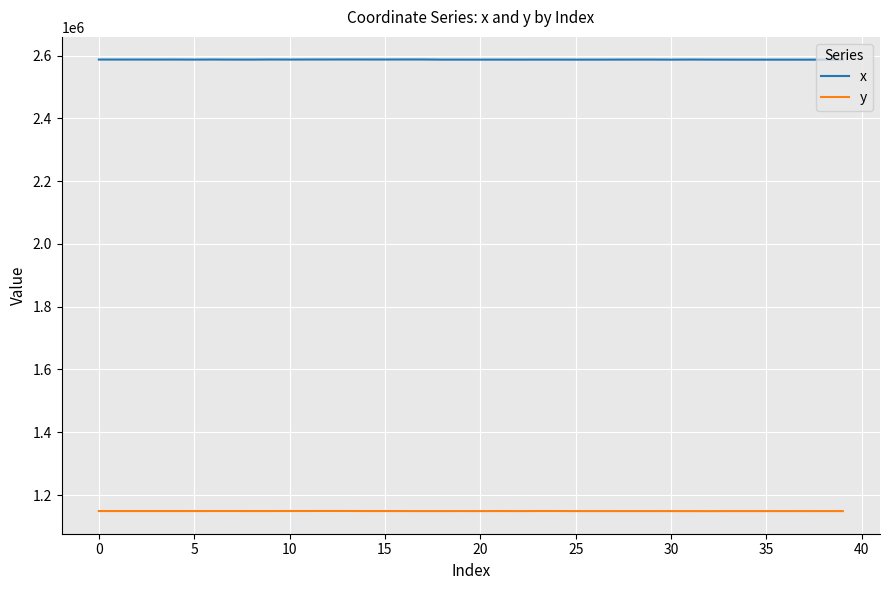

Rank the series by their average value, from lowest to highest.

y, x